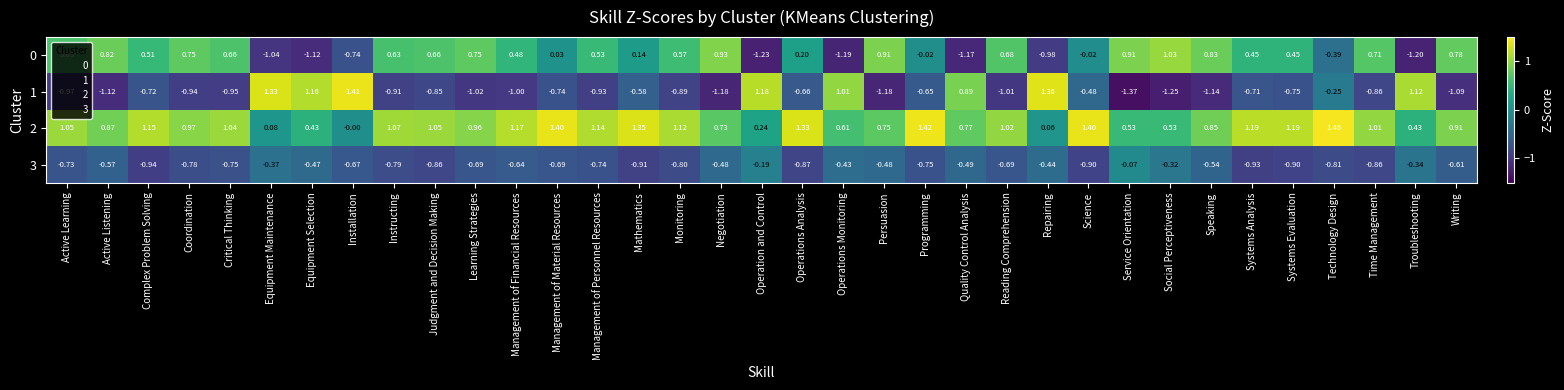

Is the value of 3 at Complex Problem Solving greater than the value of 0 at Operations Monitoring?

Yes